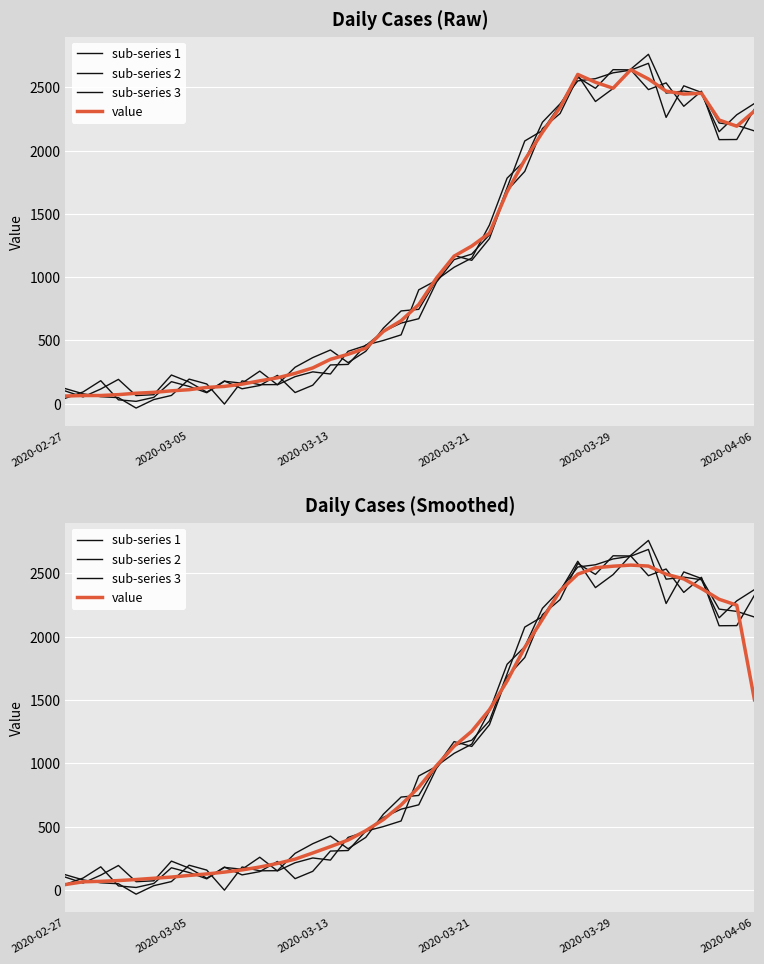

What is the sum of all sub-series 1 values?

44278.6